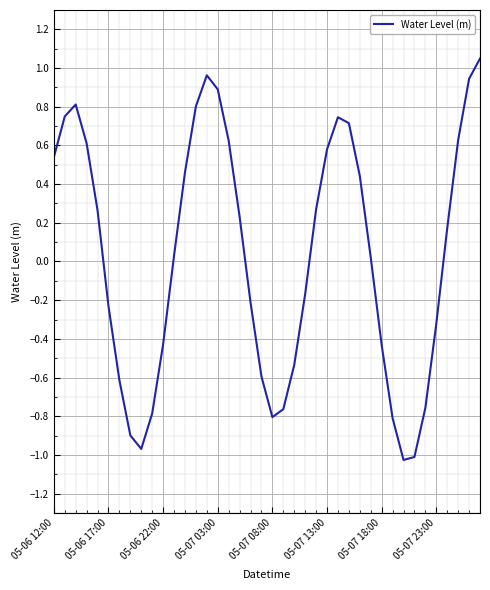

What is the difference between the maximum and minimum values?

2.1